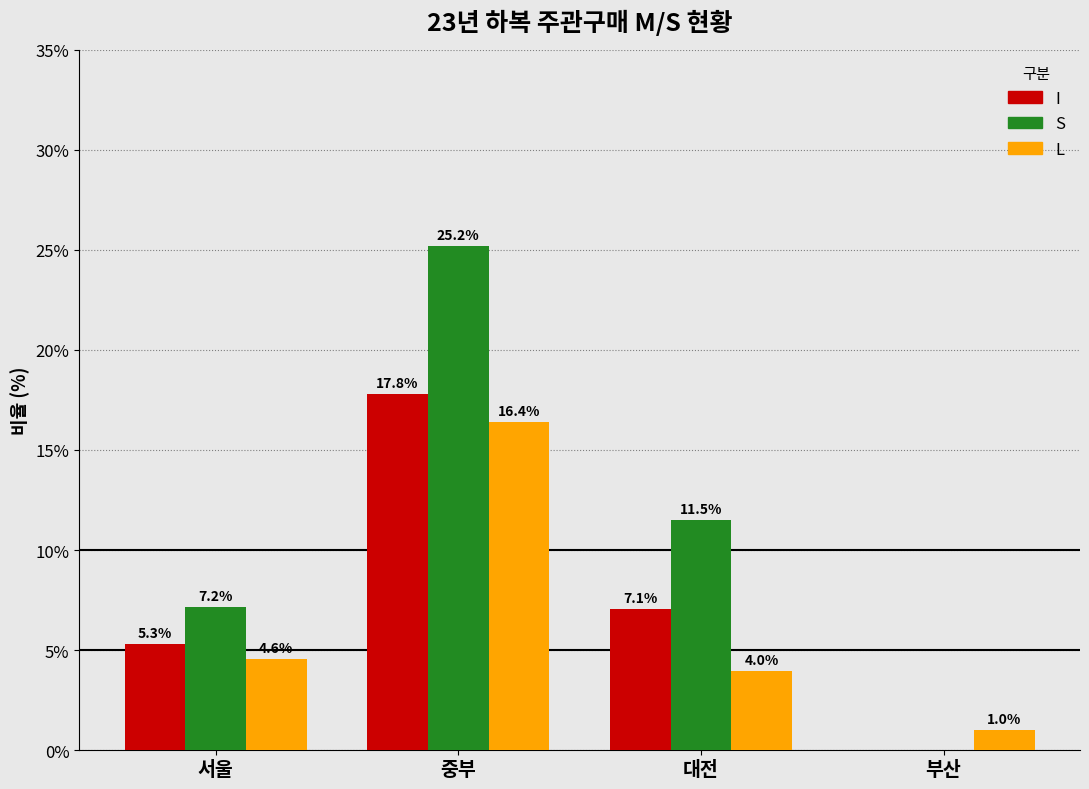

Reading right to left, extract all data points from this chart.

I: 부산=0.0	대전=7.1	중부=17.8	서울=5.3
S: 부산=0.0	대전=11.5	중부=25.2	서울=7.2
L: 부산=1.0	대전=4.0	중부=16.4	서울=4.6